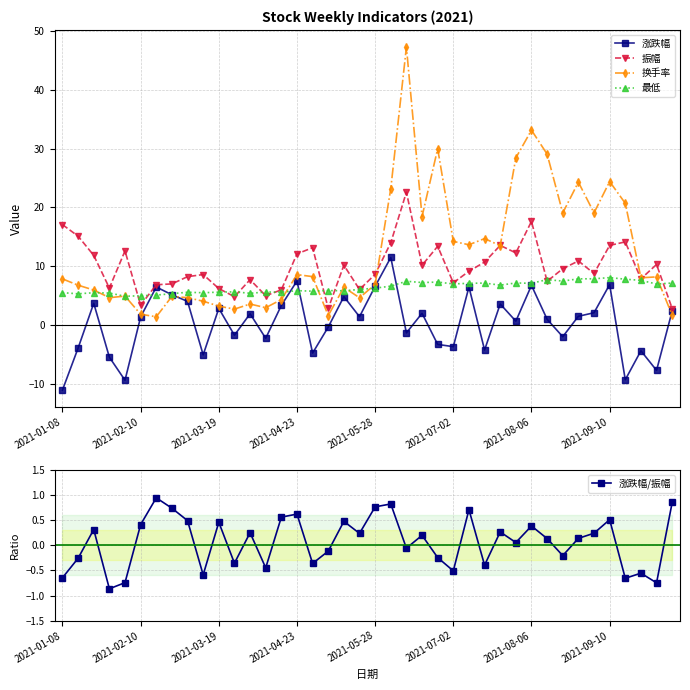

Reading right to left, extract all data points from this chart.

涨跌幅: 2.4	-7.7	-4.4	-9.3	6.9	2.1	1.5	-2.0	1.0	6.8	0.7	3.6	-4.2	6.5	-3.7	-3.3	2.0	-1.3	11.5	6.6	1.4	4.8	-0.3	-4.8	7.5	3.4	-2.2	1.9	-1.7	2.8	-5.0	4.0	5.2	6.5	1.4	-9.4	-5.5	3.7	-3.9	-11.0
振幅: 2.8	10.3	7.9	14.1	13.5	8.8	10.9	9.6	7.4	17.6	12.3	13.5	10.7	9.2	7.2	13.4	10.2	22.6	14.0	8.6	6.0	10.2	2.8	13.2	12.1	6.0	5.0	7.7	4.8	6.2	8.6	8.2	7.0	6.9	3.4	12.6	6.3	11.8	15.1	17.1
换手率: 1.7	8.2	8.0	20.7	24.4	19.1	24.3	19.1	29.1	33.1	28.4	13.5	14.7	13.7	14.2	30.0	18.4	47.2	23.2	6.9	4.7	6.4	1.6	8.2	8.6	4.3	3.0	3.6	2.7	3.2	4.1	4.7	4.9	1.4	1.8	4.9	4.7	6.0	6.8	7.8
最低: 7.2	7.0	7.6	7.8	8.1	7.9	7.9	7.5	7.7	7.1	7.2	6.8	7.1	7.1	7.0	7.3	7.2	7.5	6.6	6.3	6.1	5.8	5.9	5.8	5.8	5.6	5.6	5.4	5.7	5.6	5.5	5.6	5.3	5.1	5.0	4.9	5.5	5.5	5.3	5.5
涨跌幅/振幅: 0.9	-0.7	-0.6	-0.7	0.5	0.2	0.1	-0.2	0.1	0.4	0.1	0.3	-0.4	0.7	-0.5	-0.2	0.2	-0.1	0.8	0.8	0.2	0.5	-0.1	-0.4	0.6	0.6	-0.4	0.2	-0.4	0.5	-0.6	0.5	0.7	0.9	0.4	-0.7	-0.9	0.3	-0.3	-0.6